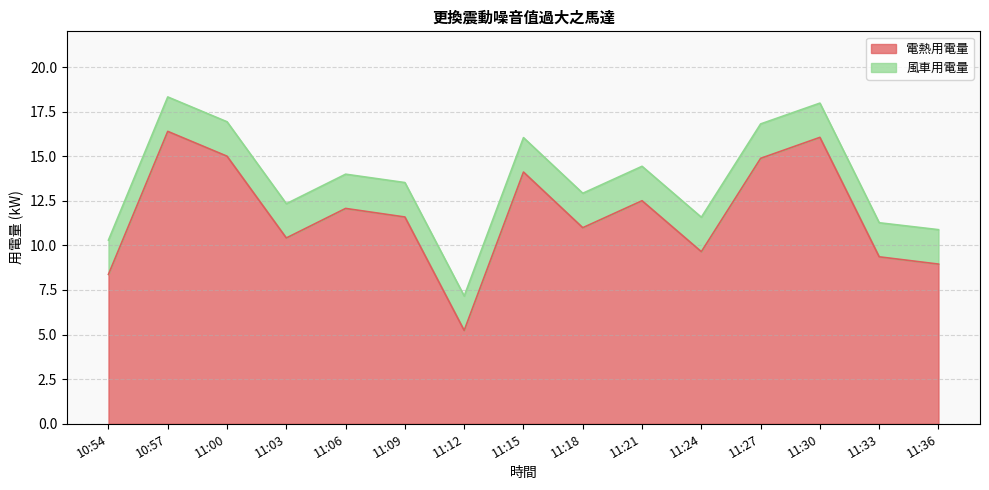

What is the difference between the maximum and minimum values?

11.2